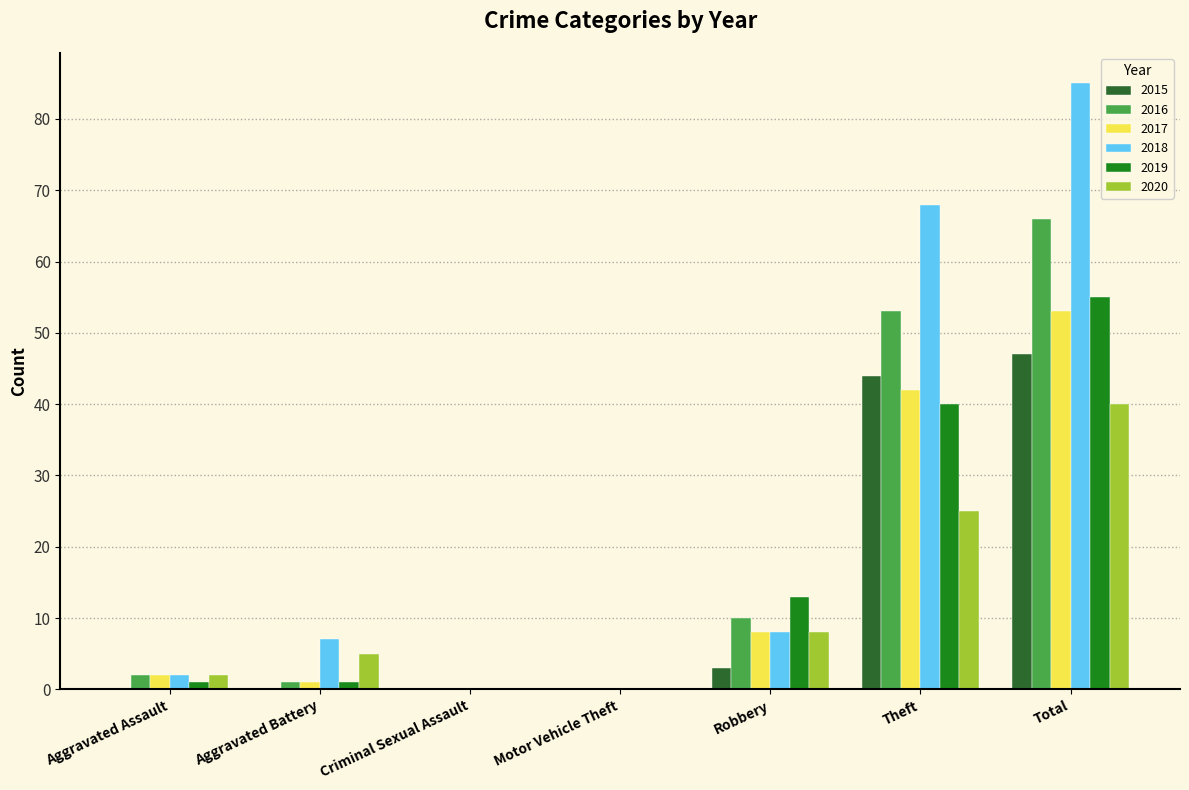

At which label does 2016 reach its peak?

Total